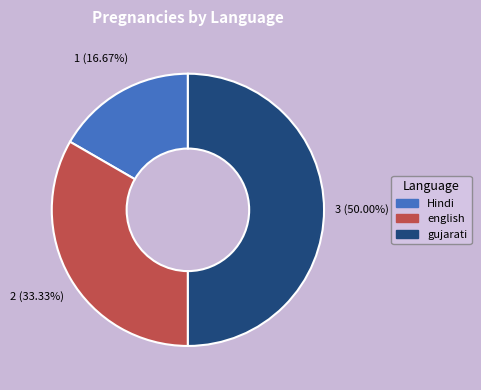

To the nearest percent, what is the combined percentage of gujarati and english?

83%